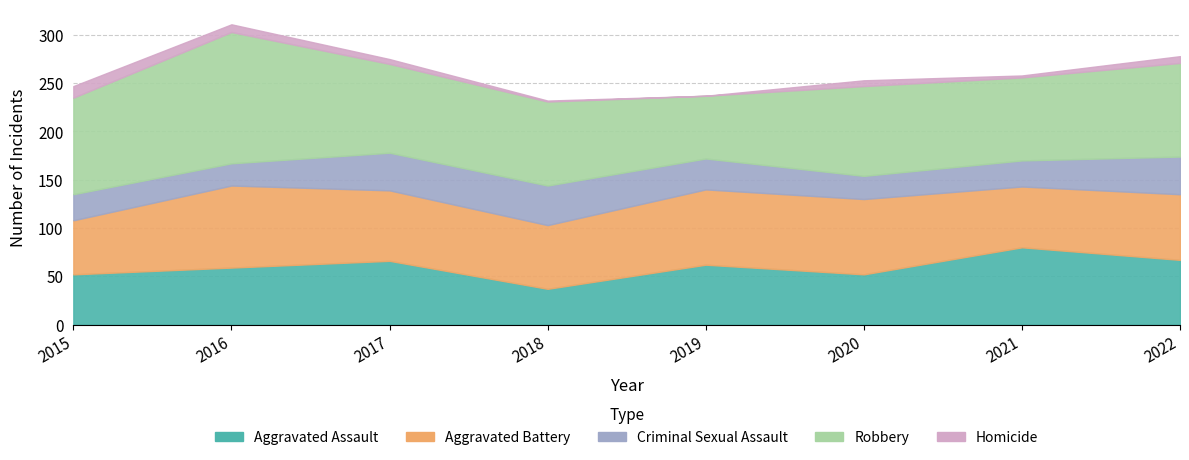

Which series changed the most between 2015 and 2021?

Aggravated Assault